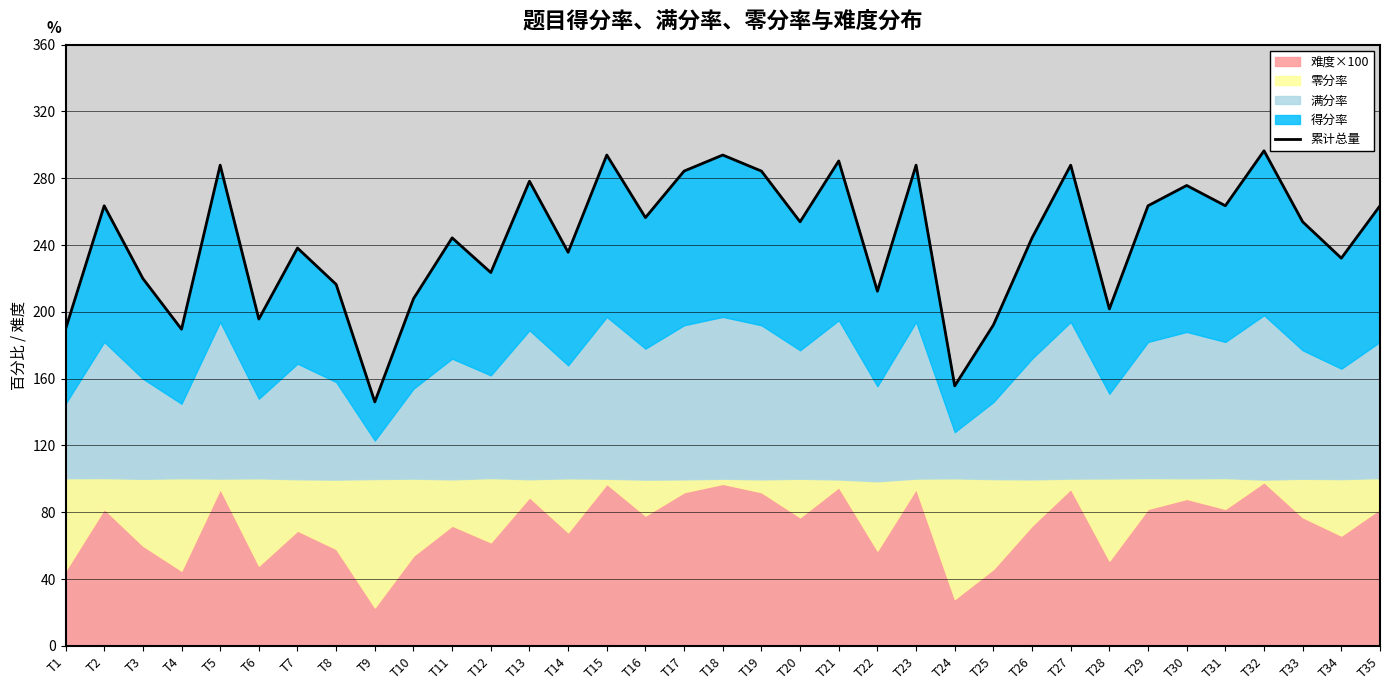

List the labels in order of value, largest first.

T32, T15, T18, T21, T5, T23, T27, T17, T19, T13, T30, T2, T29, T31, T35, T16, T20, T33, T11, T26, T7, T14, T34, T12, T3, T8, T22, T10, T28, T6, T25, T1, T4, T24, T9